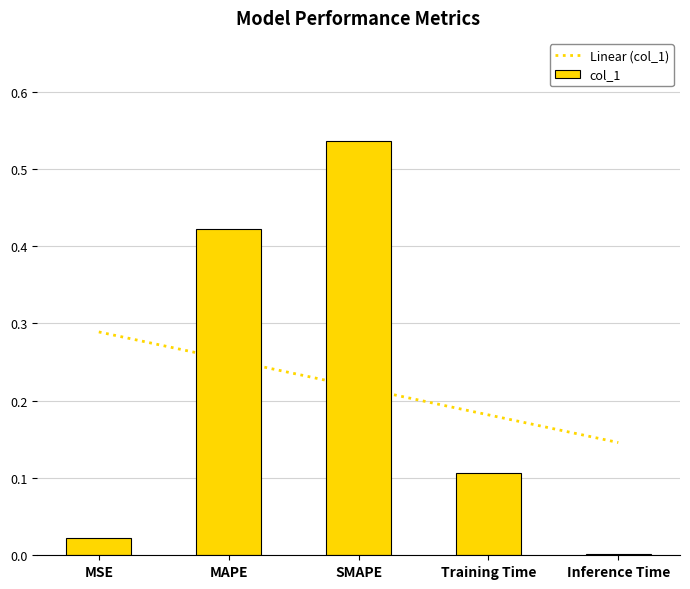

Are the bars grouped side by side (vs. stacked)?

No